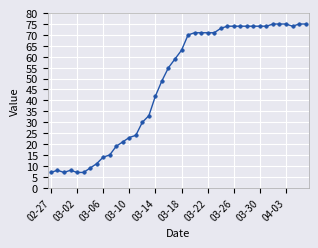

How many series are shown in this chart?

1